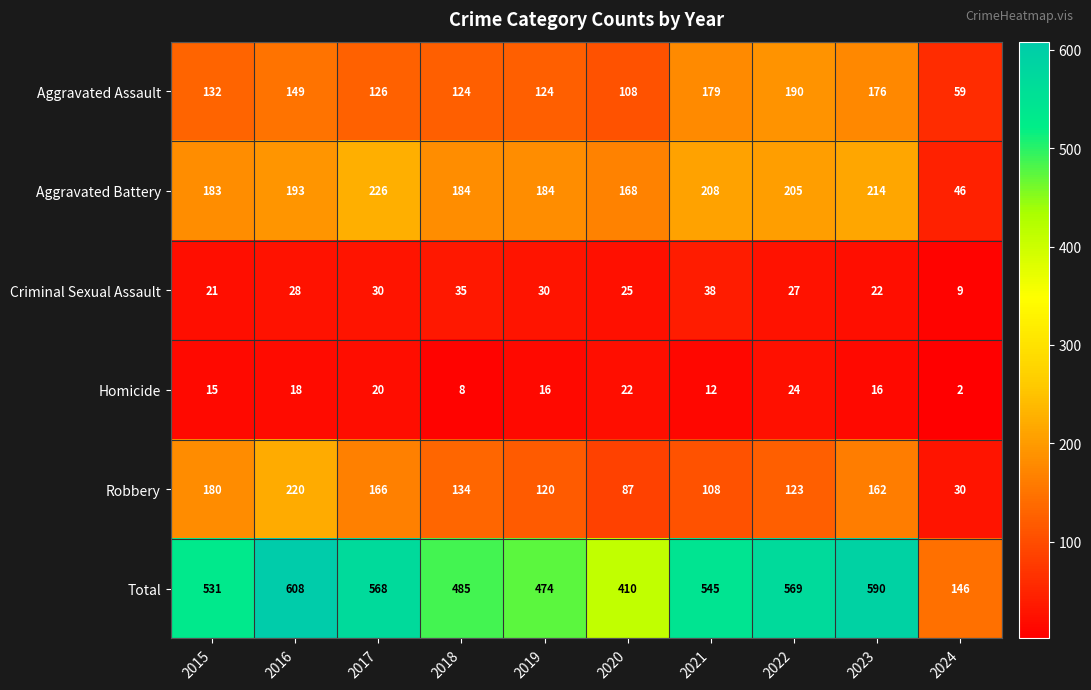

Is the value of Robbery at 2019 greater than the value of Homicide at 2022?

Yes